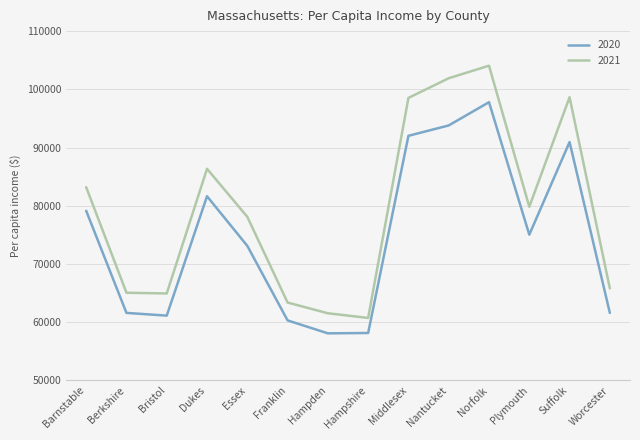

What is the maximum value shown in the chart?

104059